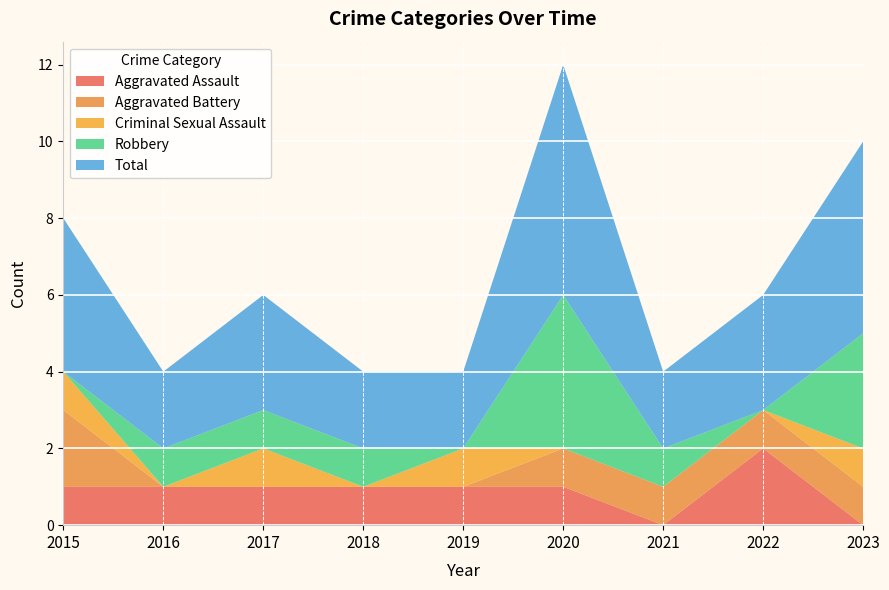

Reading left to right, what are all the values shown in this chart?

Aggravated Assault: 2015=1	2016=1	2017=1	2018=1	2019=1	2020=1	2021=0	2022=2	2023=0
Aggravated Battery: 2015=2	2016=0	2017=0	2018=0	2019=0	2020=1	2021=1	2022=1	2023=1
Criminal Sexual Assault: 2015=1	2016=0	2017=1	2018=0	2019=1	2020=0	2021=0	2022=0	2023=1
Robbery: 2015=0	2016=1	2017=1	2018=1	2019=0	2020=4	2021=1	2022=0	2023=3
Total: 2015=4	2016=2	2017=3	2018=2	2019=2	2020=6	2021=2	2022=3	2023=5